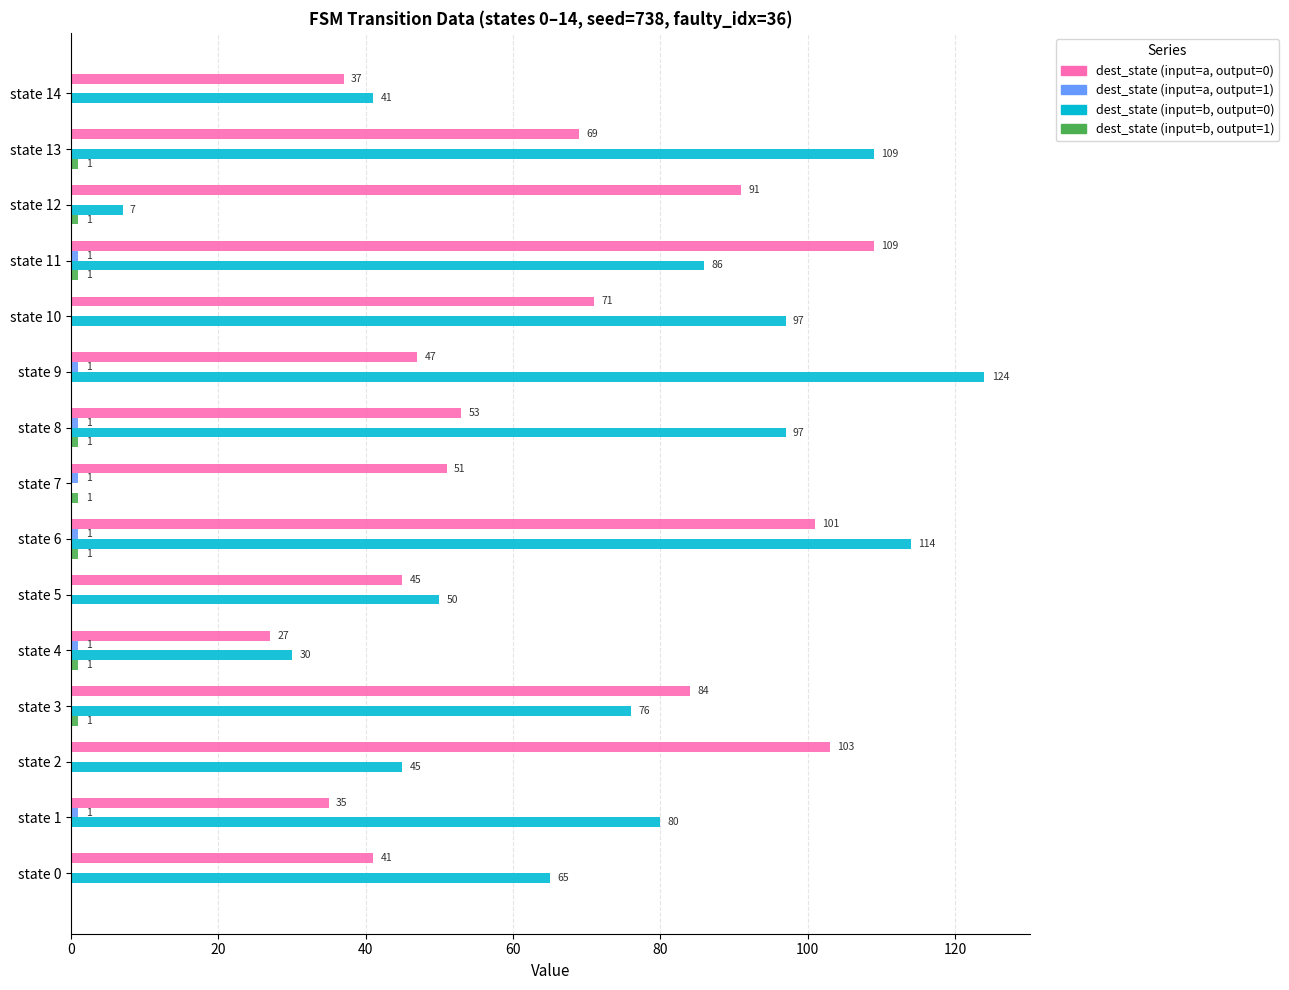

Which category has the highest value across all series?

state 9